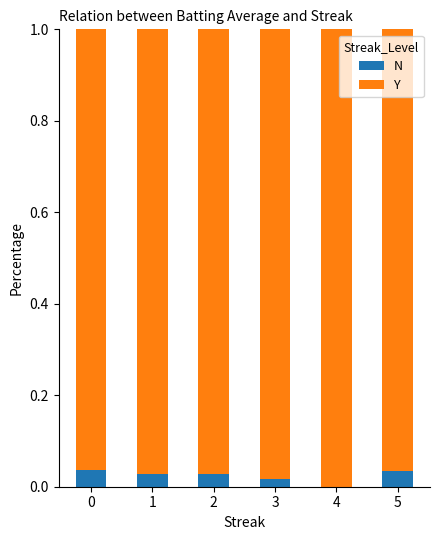

The N series shows 0.0 at 4. True or false?

True